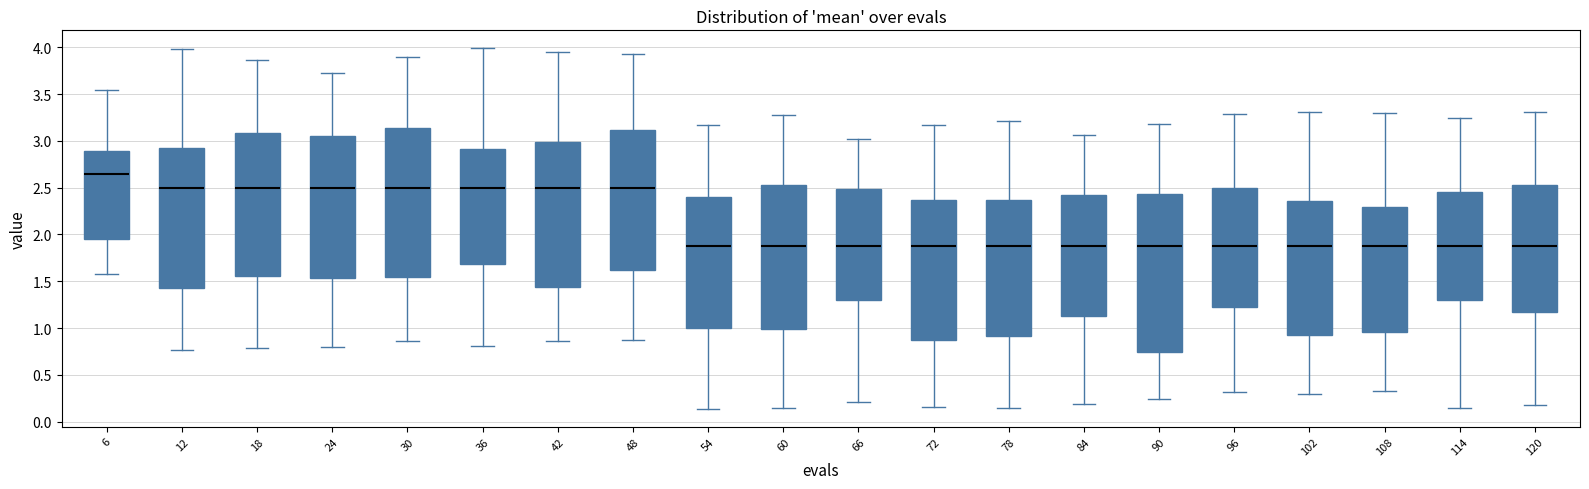

Reading left to right, read every box against the y-axis: the position of its median line, the range the box covers, and the ends of its whiskers. The values are not printed on the chart, so give them approximately, as read against the axis.

6: median 2.65, box 1.95 to 2.90, whiskers 1.60 to 3.55
12: median 2.50, box 1.45 to 2.95, whiskers 0.75 to 4.00
18: median 2.50, box 1.55 to 3.10, whiskers 0.80 to 3.85
24: median 2.50, box 1.55 to 3.05, whiskers 0.80 to 3.75
30: median 2.50, box 1.55 to 3.15, whiskers 0.85 to 3.90
36: median 2.50, box 1.70 to 2.90, whiskers 0.80 to 4.00
42: median 2.50, box 1.45 to 3.00, whiskers 0.85 to 3.95
48: median 2.50, box 1.60 to 3.10, whiskers 0.90 to 3.90
54: median 1.90, box 1.00 to 2.40, whiskers 0.15 to 3.15
60: median 1.90, box 1.00 to 2.55, whiskers 0.15 to 3.30
66: median 1.90, box 1.30 to 2.50, whiskers 0.20 to 3.00
72: median 1.90, box 0.85 to 2.35, whiskers 0.15 to 3.15
78: median 1.90, box 0.90 to 2.35, whiskers 0.15 to 3.20
84: median 1.90, box 1.15 to 2.40, whiskers 0.20 to 3.05
90: median 1.90, box 0.75 to 2.45, whiskers 0.25 to 3.20
96: median 1.90, box 1.25 to 2.50, whiskers 0.30 to 3.30
102: median 1.90, box 0.95 to 2.35, whiskers 0.30 to 3.30
108: median 1.90, box 0.95 to 2.30, whiskers 0.35 to 3.30
114: median 1.90, box 1.30 to 2.45, whiskers 0.15 to 3.25
120: median 1.90, box 1.15 to 2.55, whiskers 0.20 to 3.30